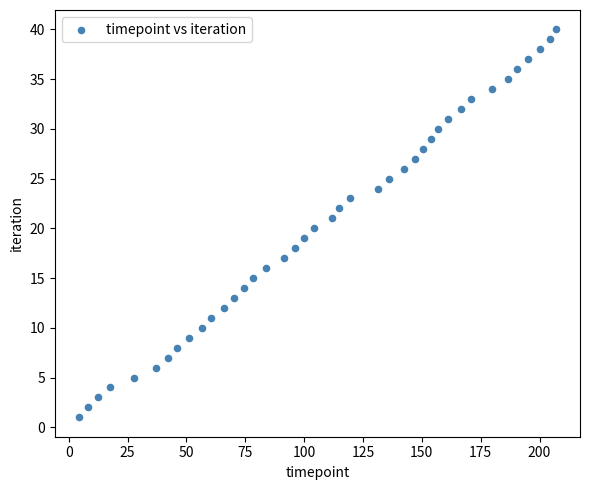

What is the range of Y values (max minus min)?

39